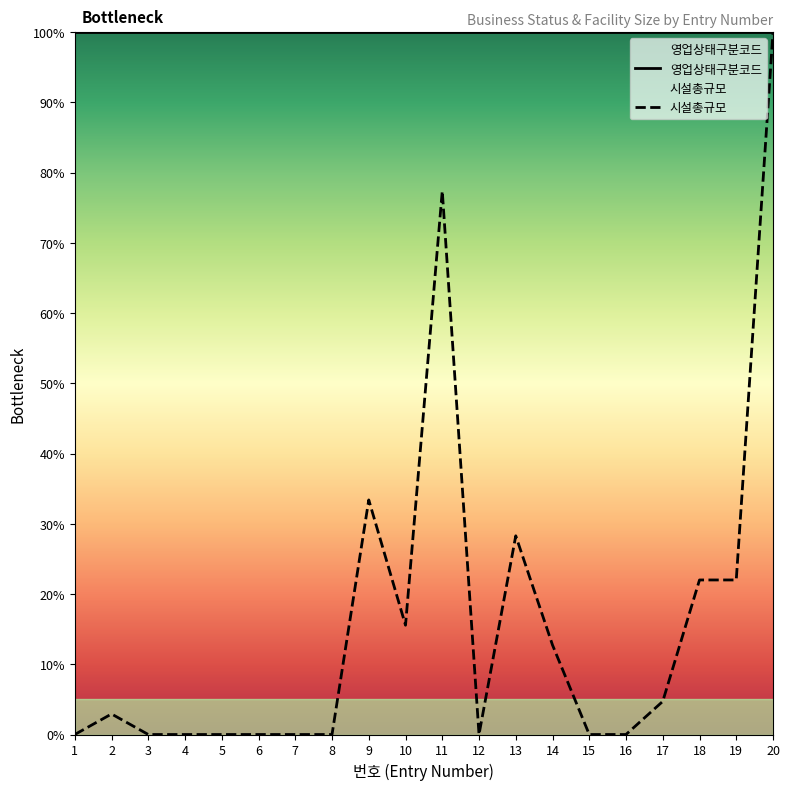

True or false: the data has more than 2 interior local peaks.

True